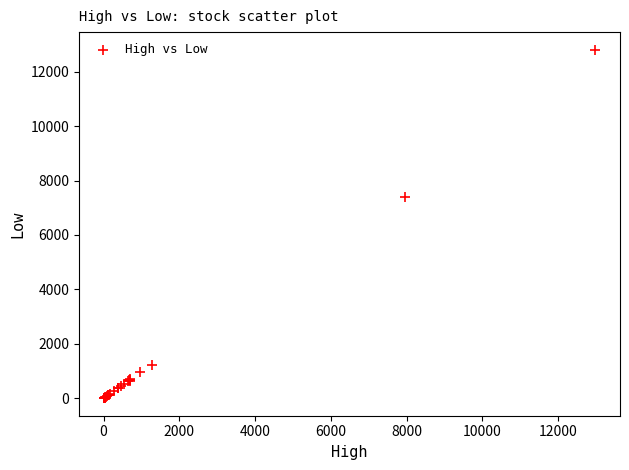

What Y value in the scatter plot is closest to 6405?

7380.0